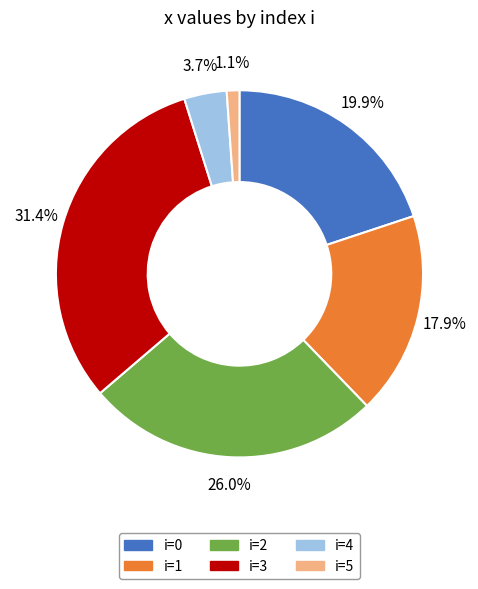

How many segments does this pie chart have?

6